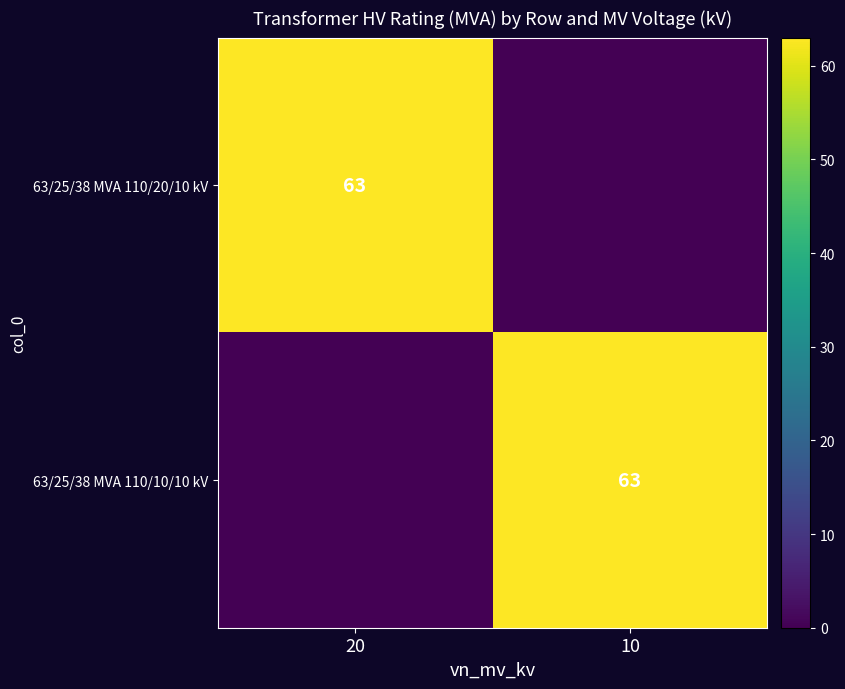

True or false: 63/25/38 MVA 110/20/10 kV has a value of 63 at 20.

True